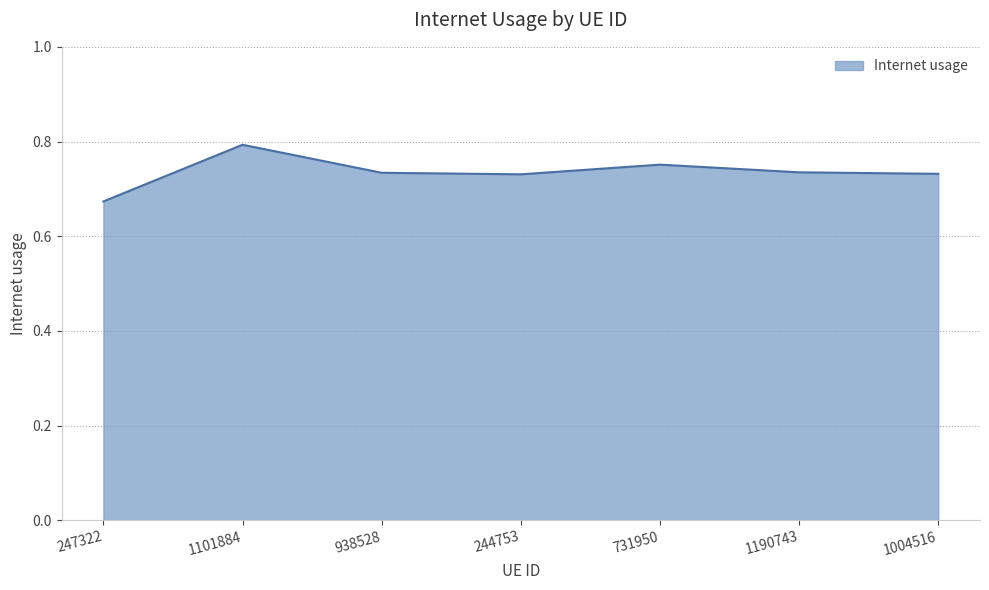

Does the chart have visible grid lines?

Yes